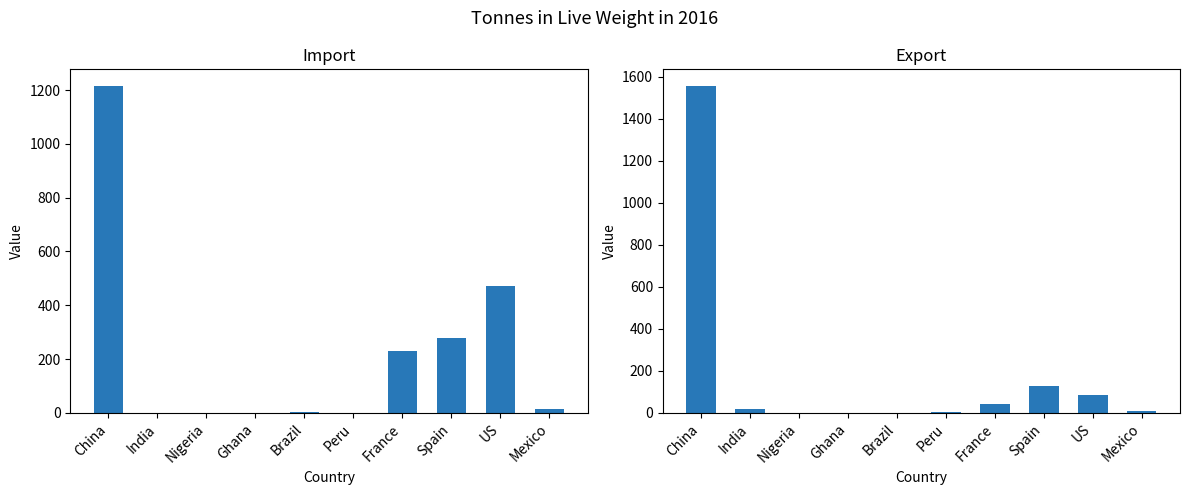

What is the label of the 2nd bar from the left?

India